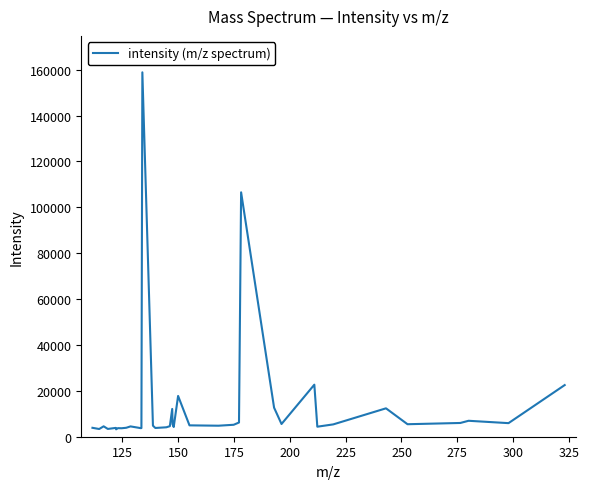

How many points are lower than both their immediate neighbors (excluding endpoints)?

12